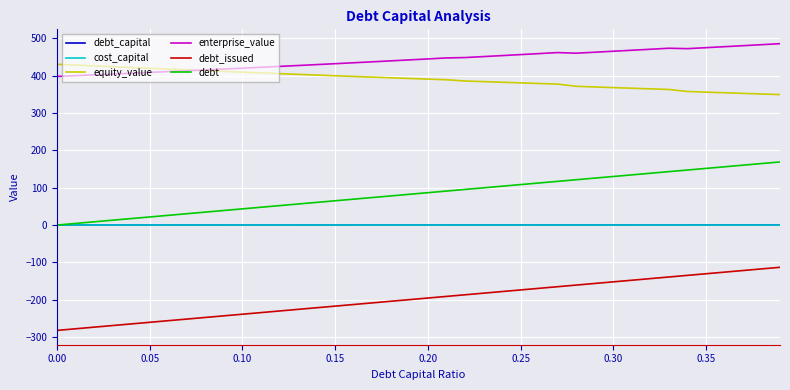

Which series has the largest total across all categories?

enterprise_value